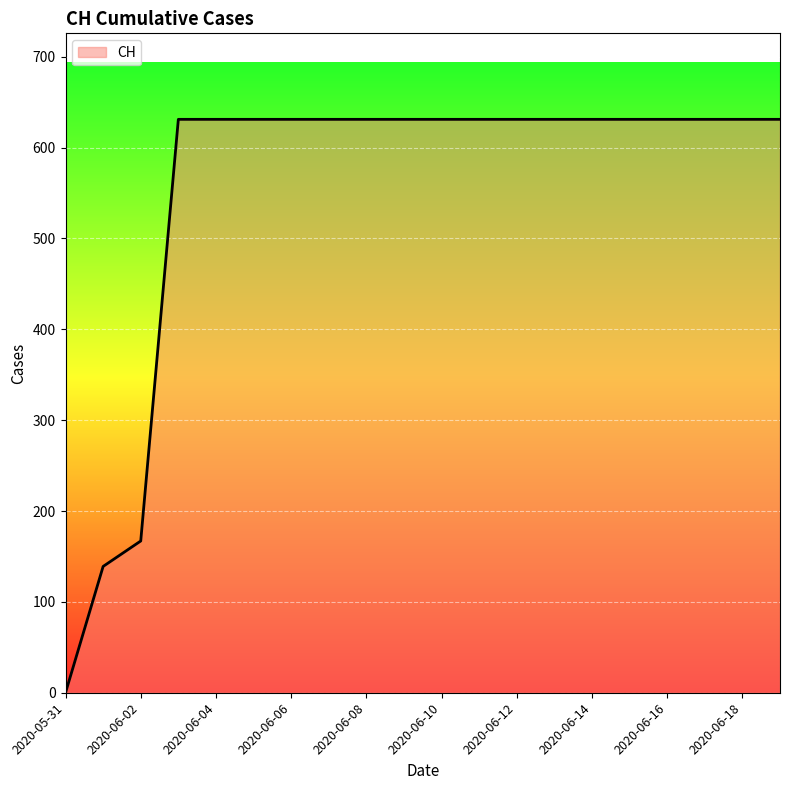

What is the difference between the maximum and minimum values?

631